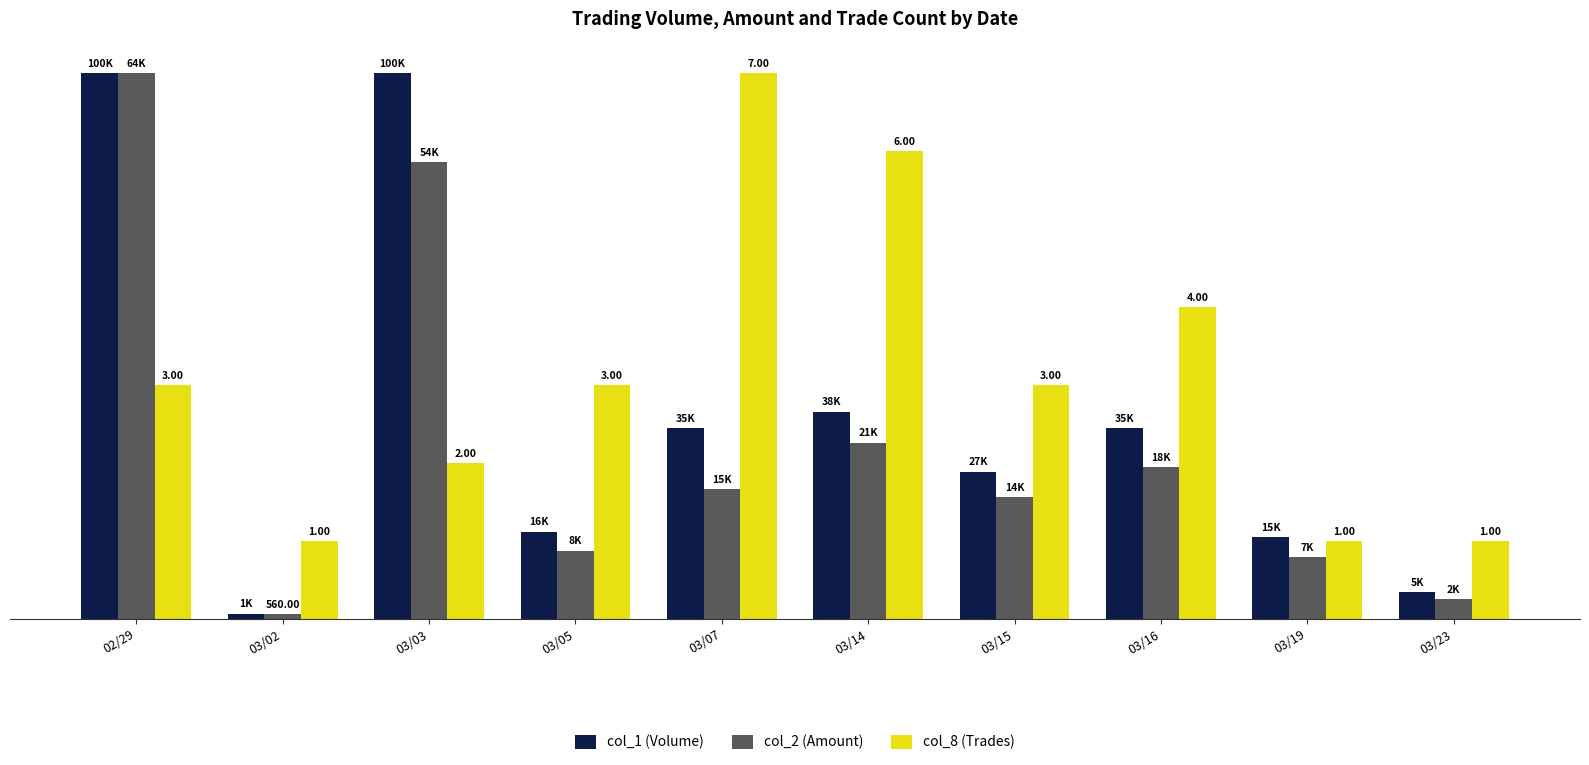

Reading left to right, extract all data points from this chart.

col_1 (Volume): 7.0	0.1	7.0	1.1	2.4	2.7	1.9	2.4	1.1	0.4
col_2 (Amount): 7.0	0.1	5.9	0.9	1.7	2.3	1.6	1.9	0.8	0.3
col_8 (Trades): 3.0	1.0	2.0	3.0	7.0	6.0	3.0	4.0	1.0	1.0